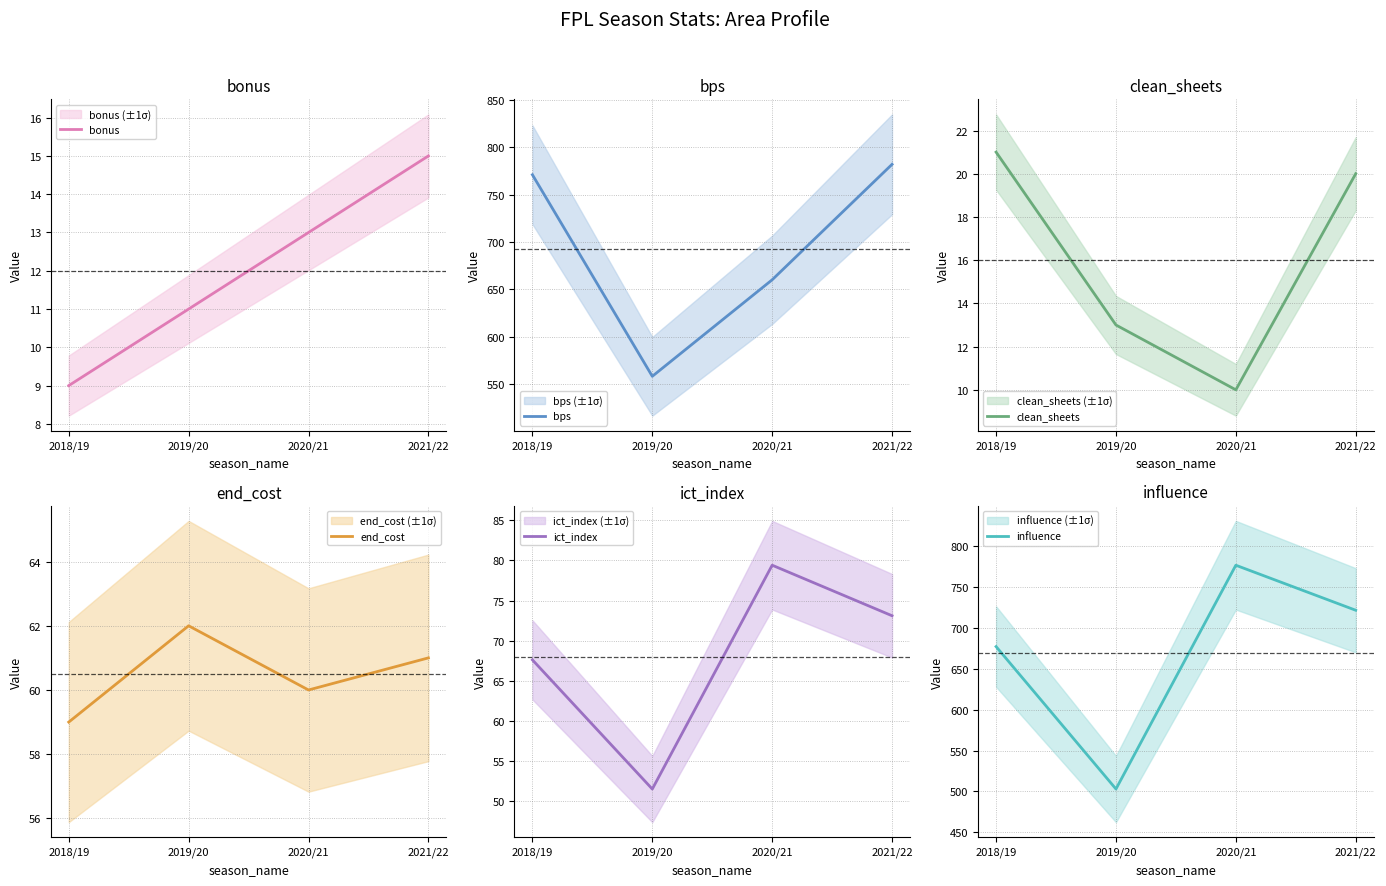

Where is bps nearest to the value 670?

2020/21